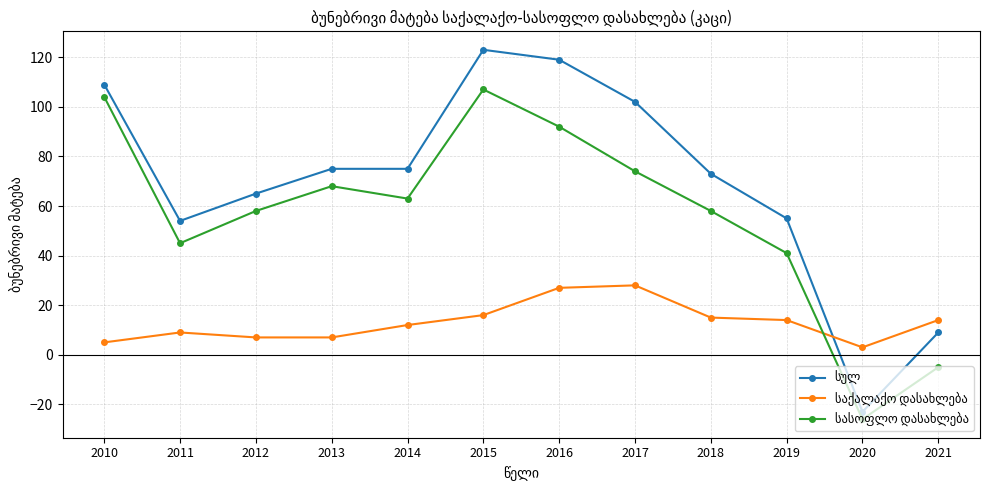

What is the spread (max minus min) of values at 2011?

45